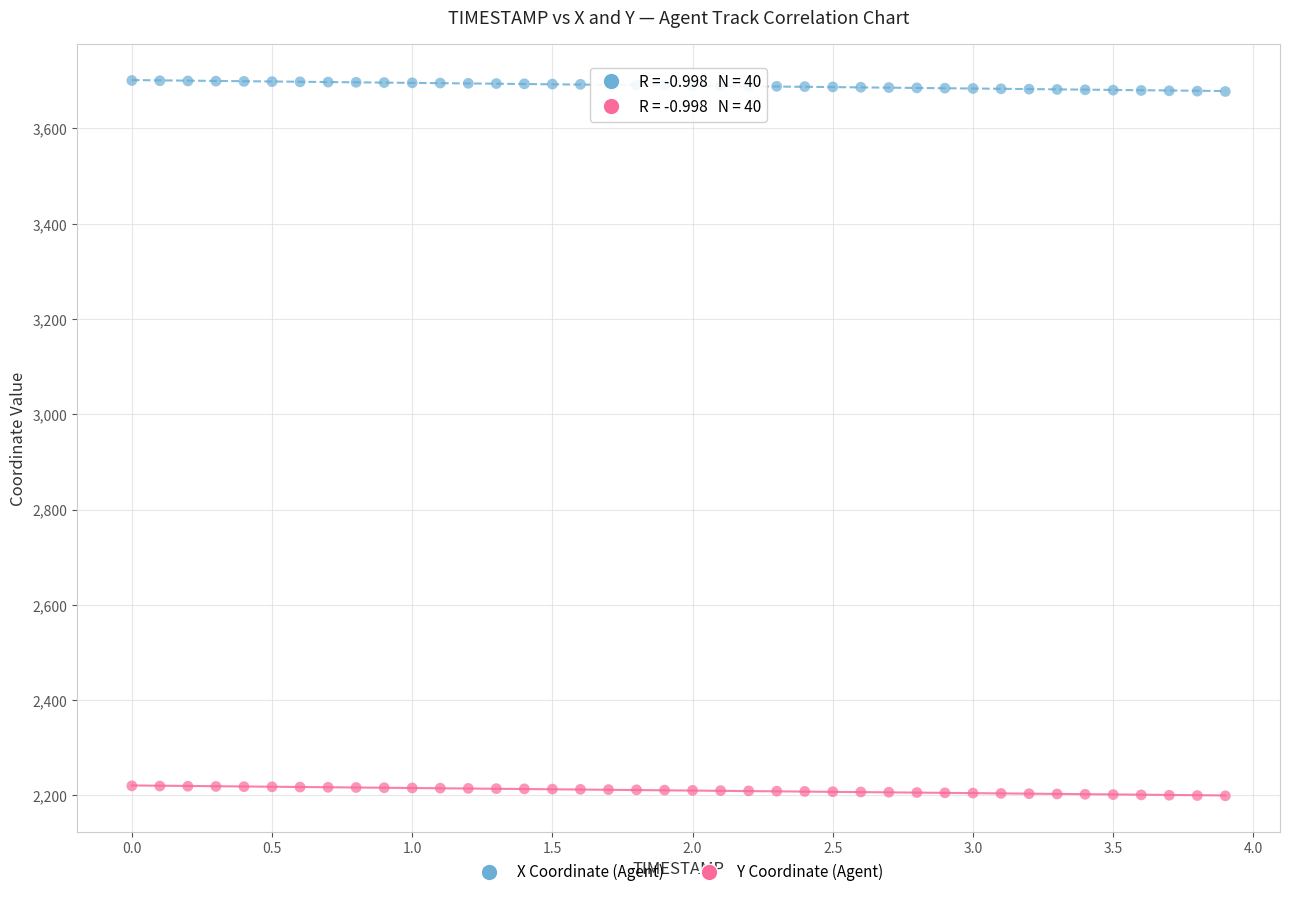

What are all the series names shown in the legend?

X Coordinate (Agent), Y Coordinate (Agent)